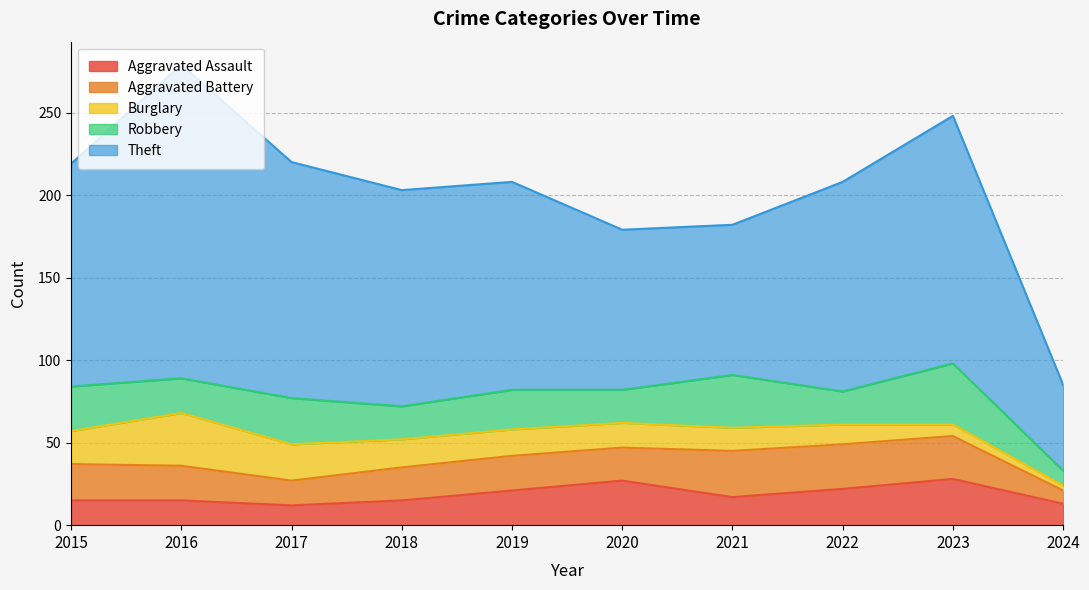

True or false: Burglary has a value of 1 at 2024.

False